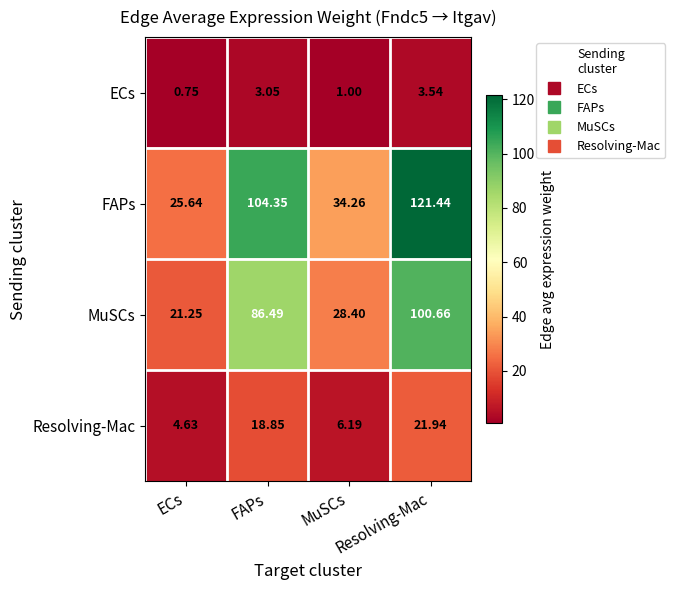

How many distinct data groups are displayed?

4